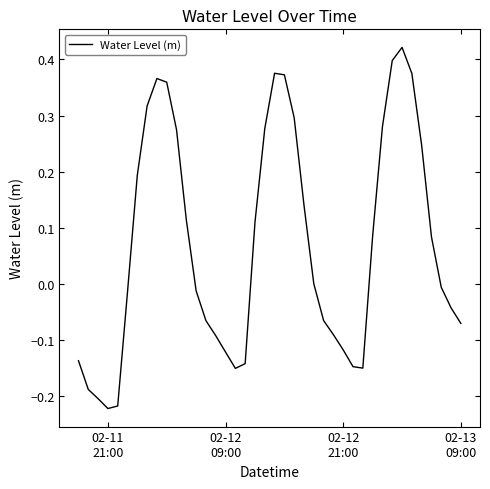

What is the difference between the maximum and minimum values?

0.6